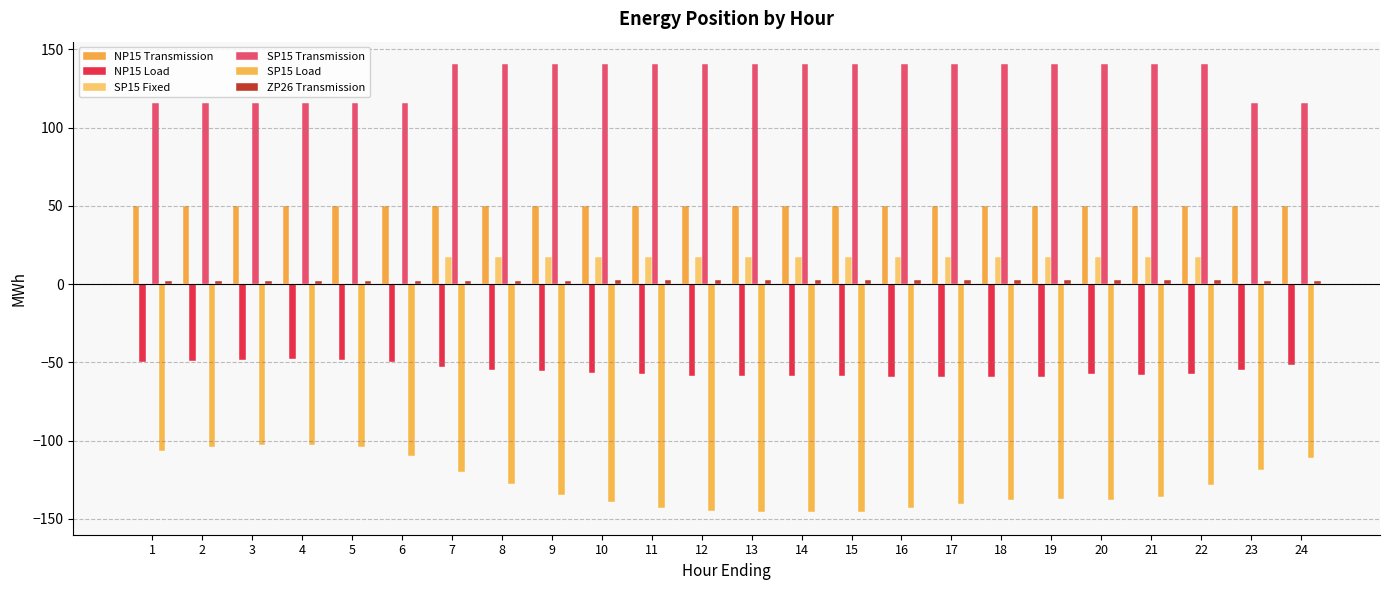

What is the highest value of the NP15 Transmission series?

50.0